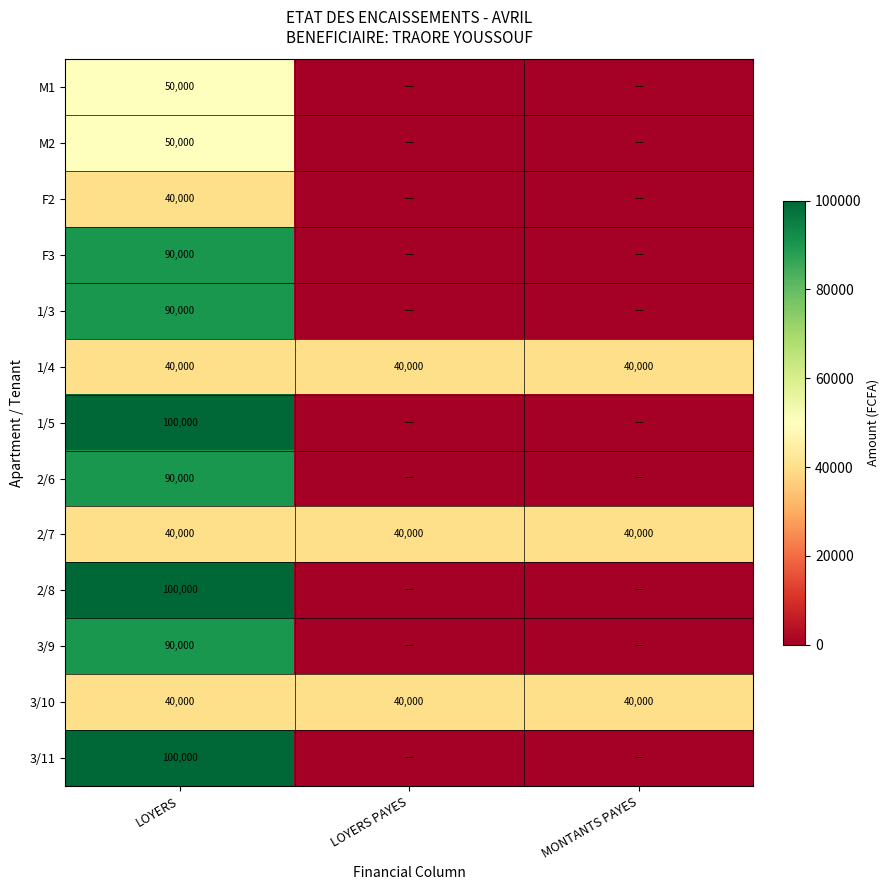

At which category does the chart reach its peak across all series?

LOYERS